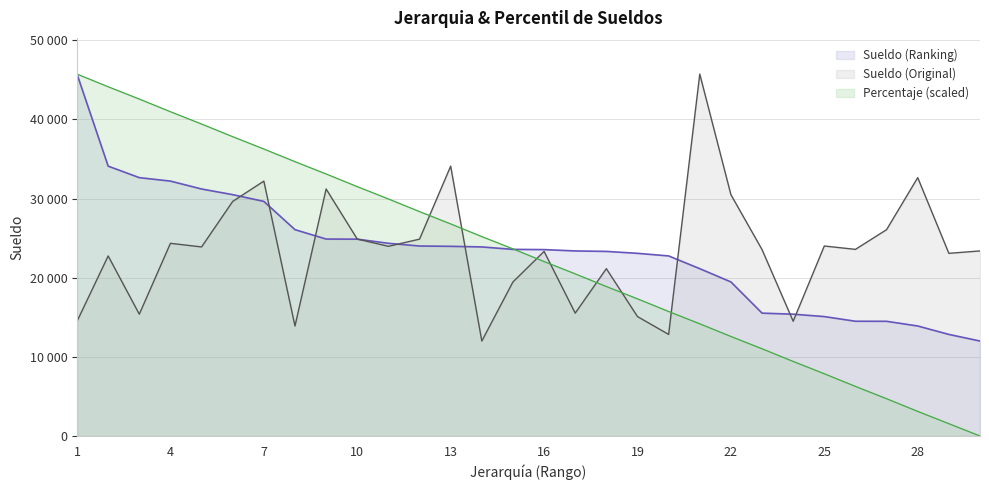

What is the sum of the Sueldo (Ranking) values at 25 and 7?

44736.0